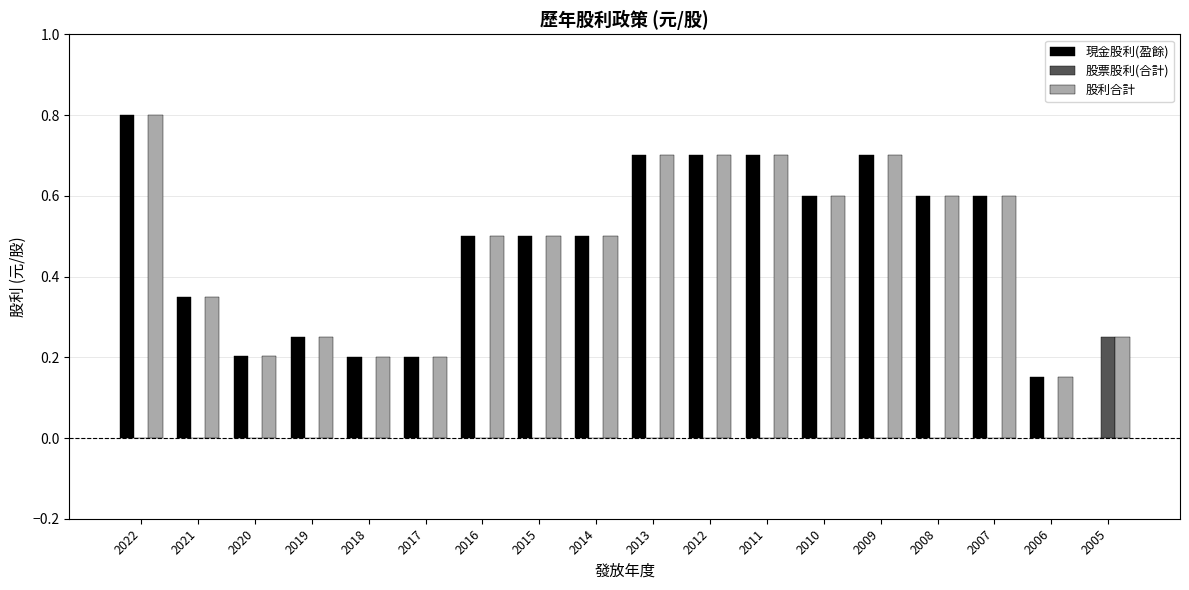

Is it true that 現金股利(盈餘) equals 1.2 at 2012?

False